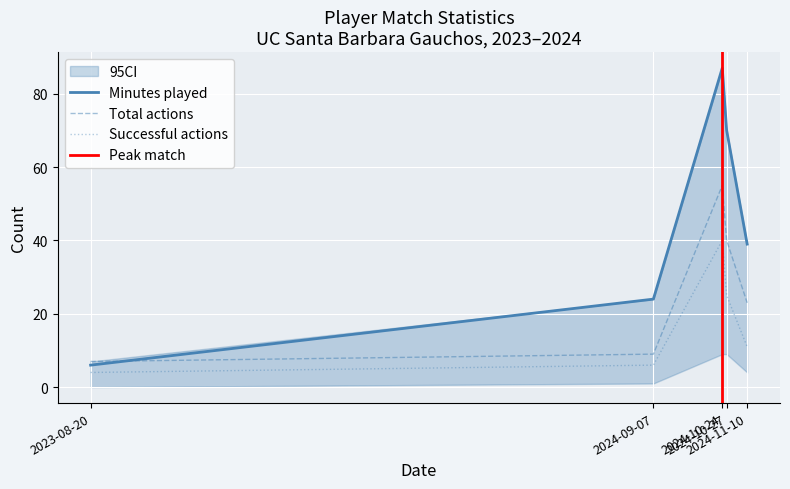

At 2024-10-27, list the series in order from smallest to largest.

Successful actions, Total actions, Minutes played